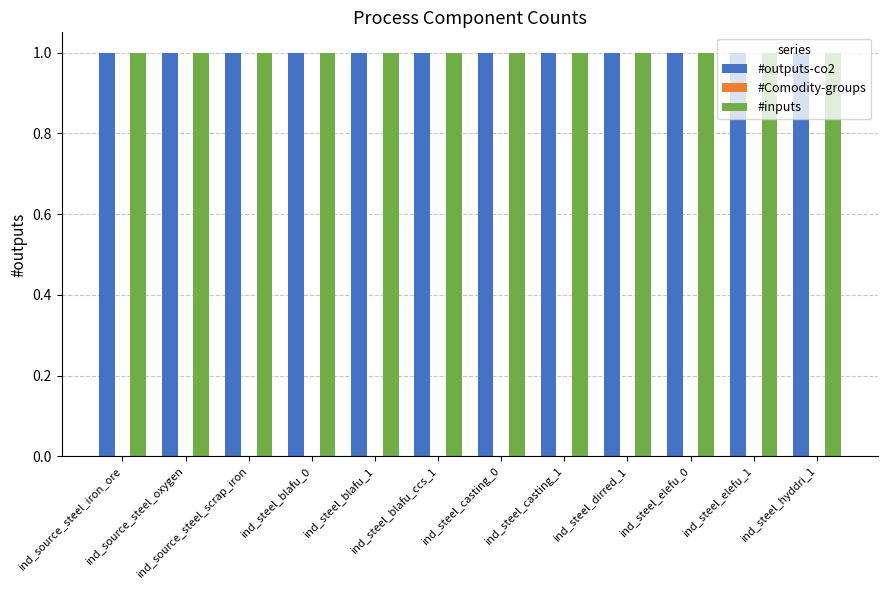

Which series changed the most between ind_steel_casting_1 and ind_steel_hyddri_1?

#outputs-co2